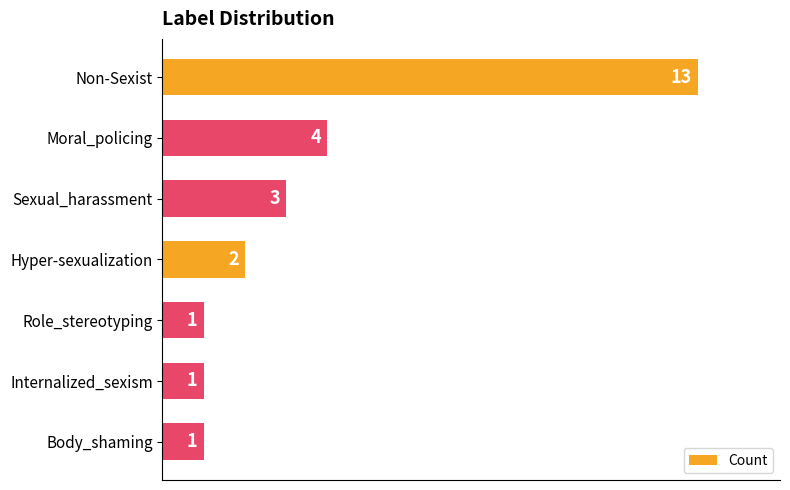

What position from the bottom is Non-Sexist?

7